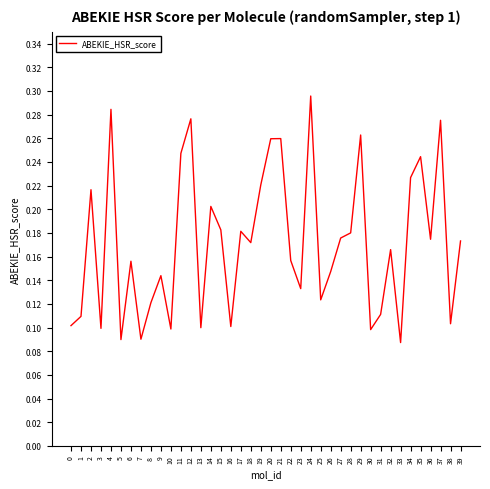

Which has a higher value, 25 or 6?

6